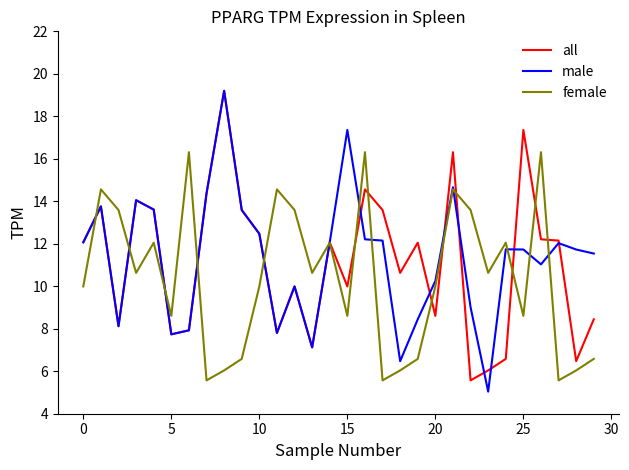

What is the smallest value displayed?

5.0